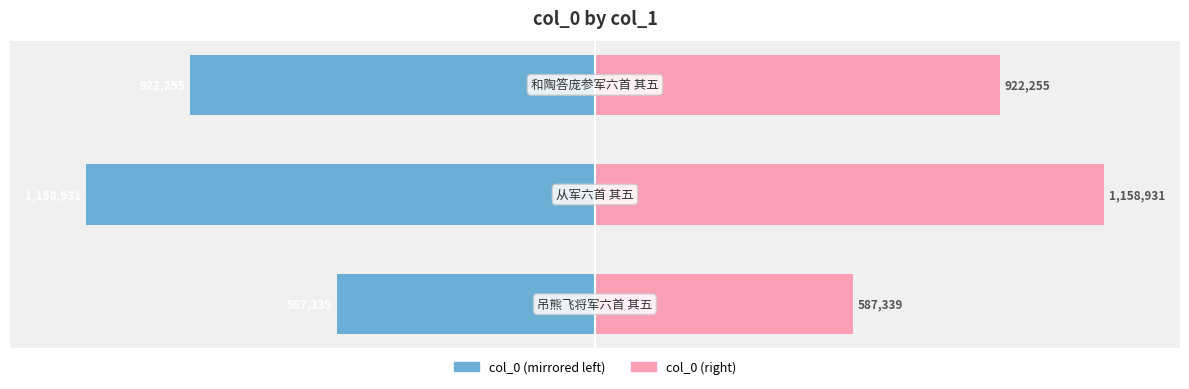

The value of col_0 (left) at 2 is -109.2. True or false?

False